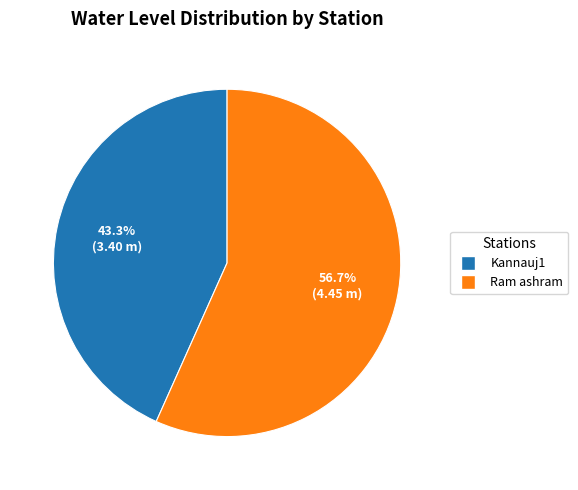

Which slice is the smallest?

Kannauj1